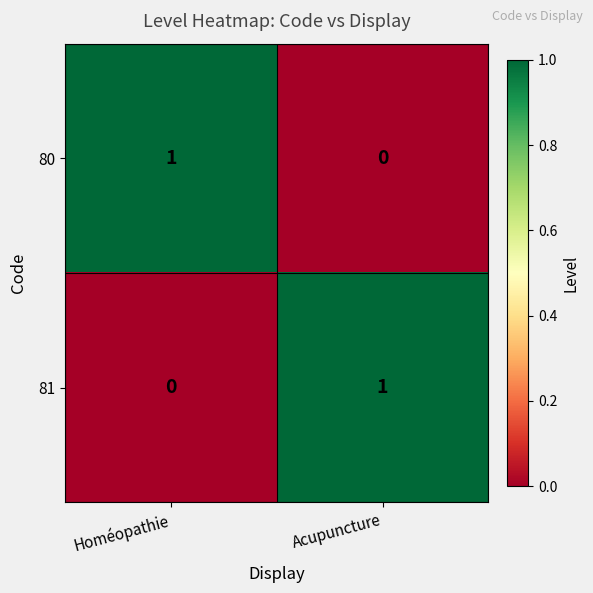

How many data points does each series have?

2